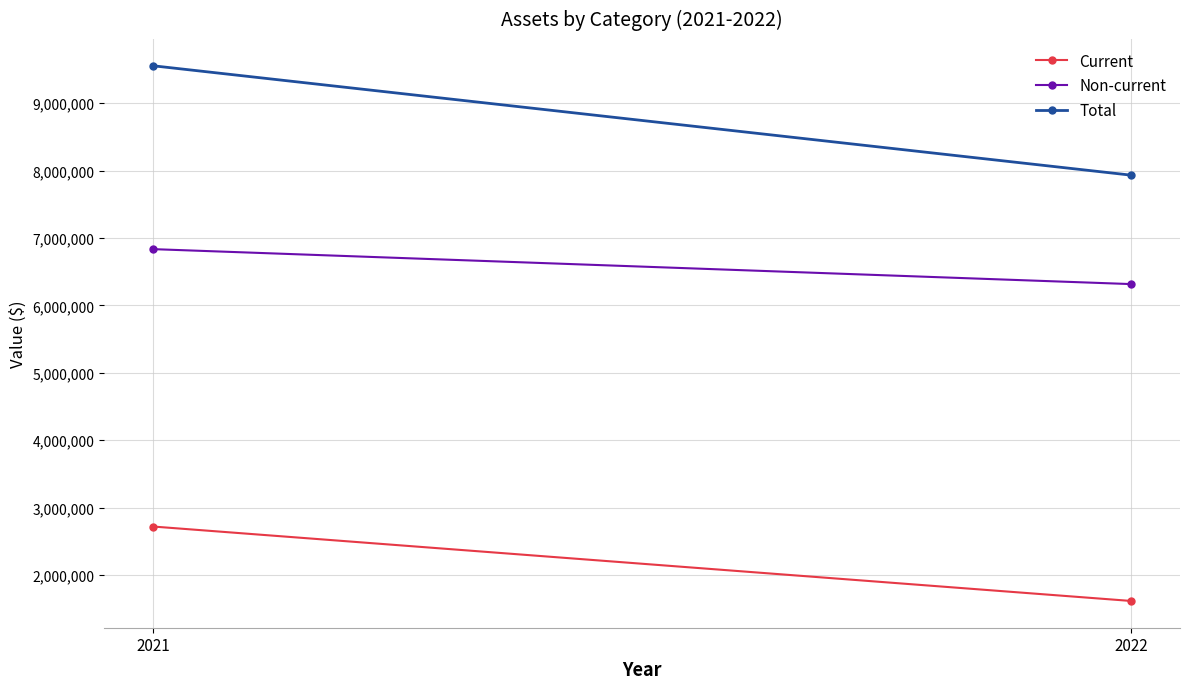

The Non-current series shows 10960641 at 2022. True or false?

False